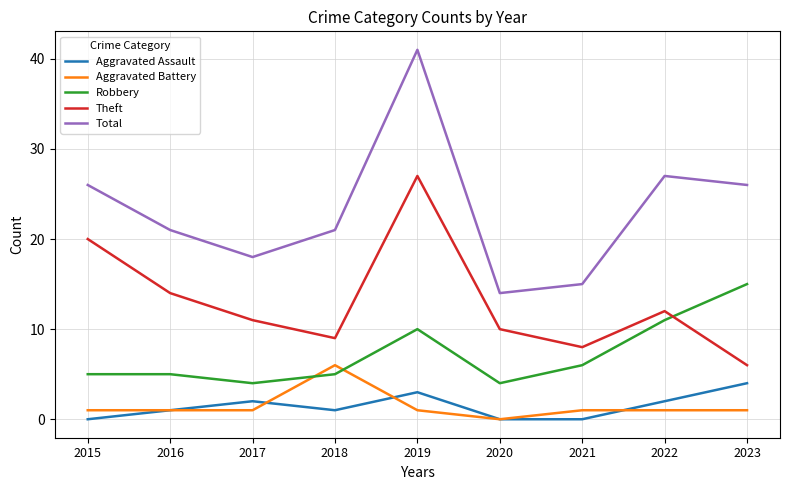

Where is the first local maximum for Total?

2019